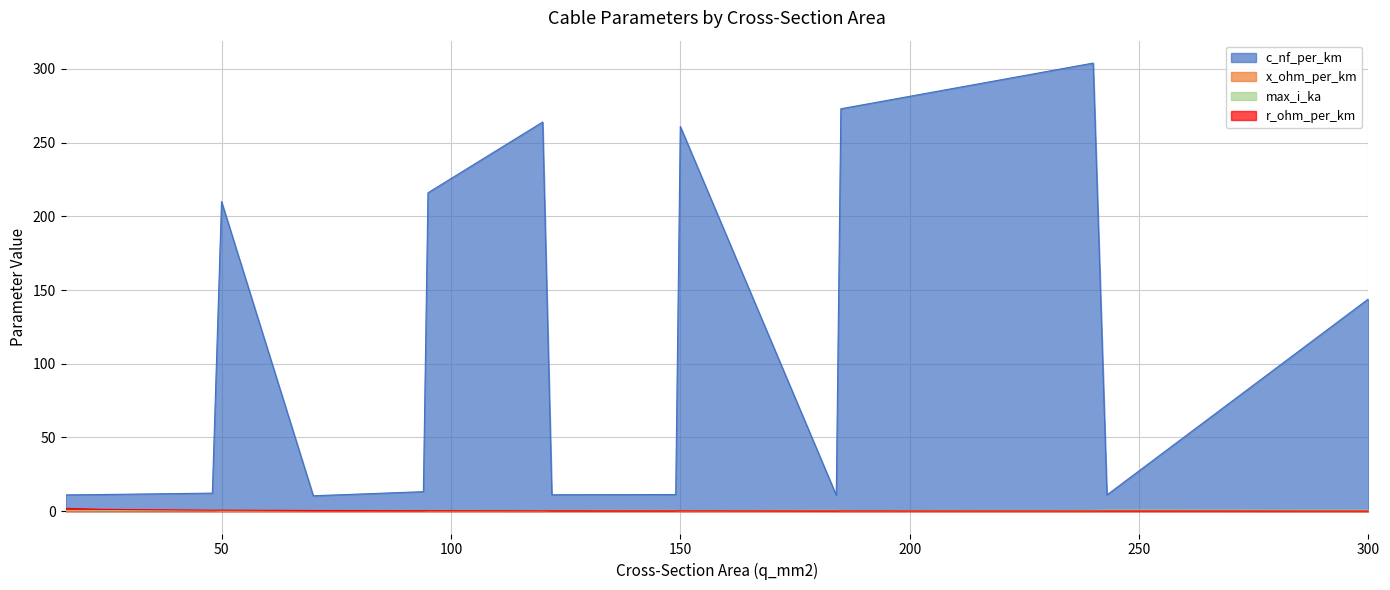

In c_nf_per_km, how many points are higher than both neighbors (excluding endpoints)?

4